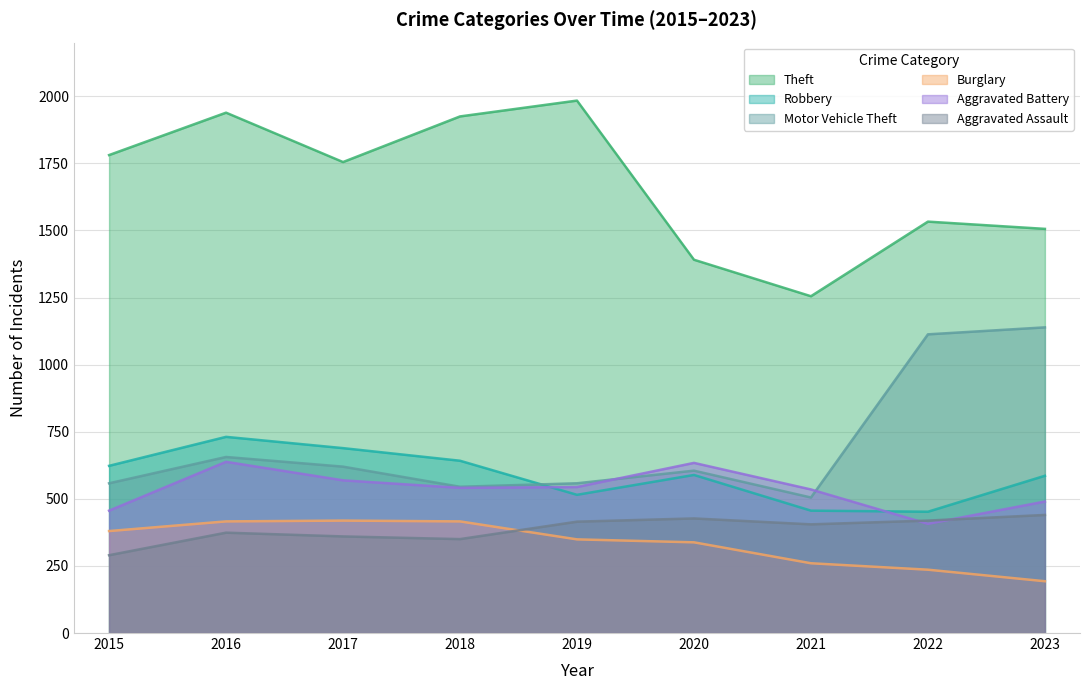

What are all the series names shown in the legend?

Theft, Robbery, Motor Vehicle Theft, Burglary, Aggravated Battery, Aggravated Assault